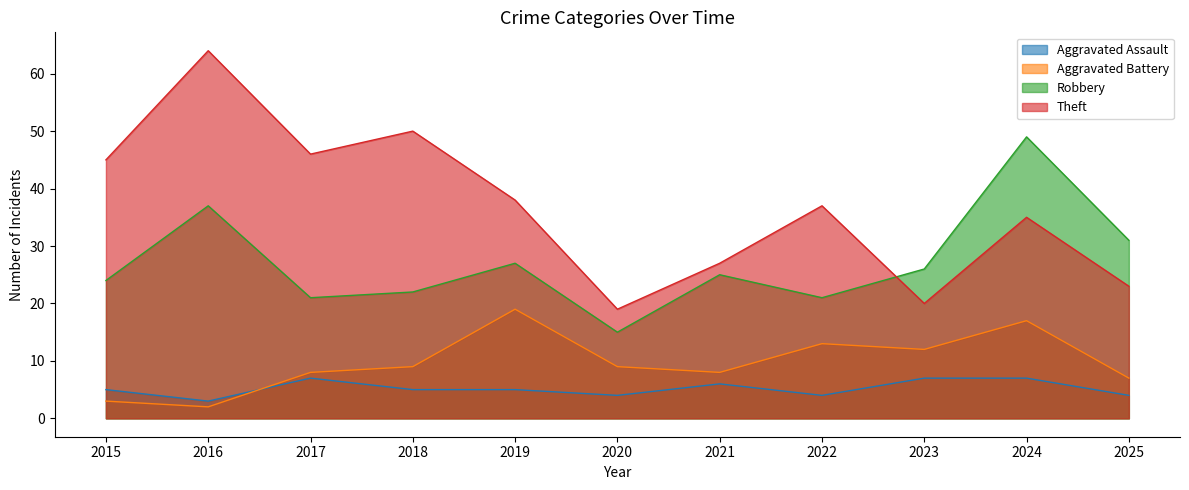

List the labels in order of Robbery value, smallest first.

2020, 2017, 2022, 2018, 2015, 2021, 2023, 2019, 2025, 2016, 2024